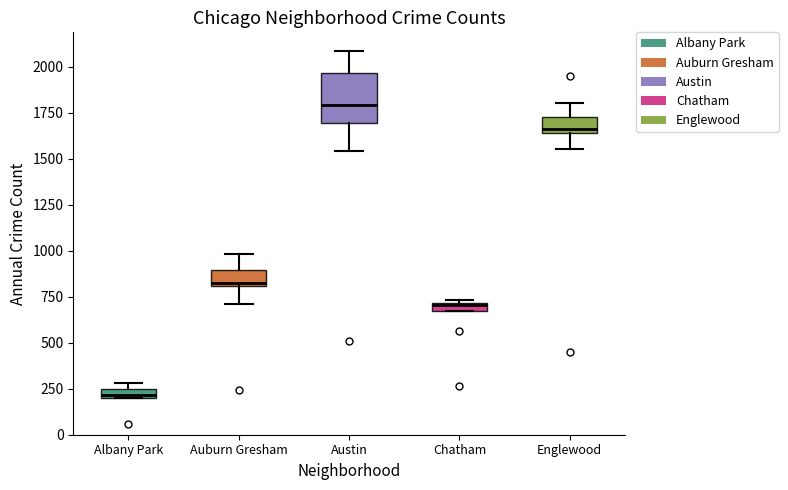

Which box's median line is the lowest?

Albany Park